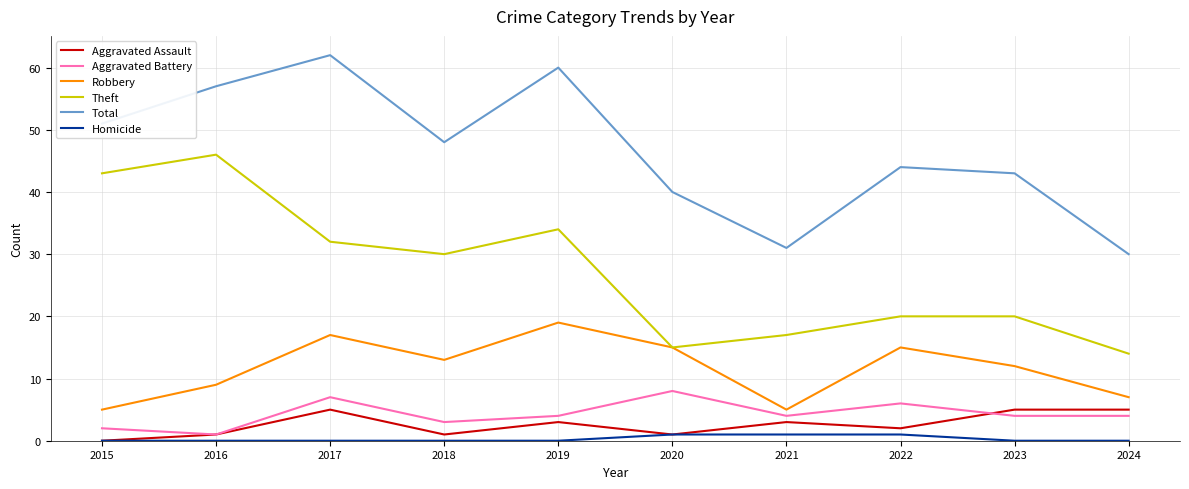

How many lines are shown in the chart?

6